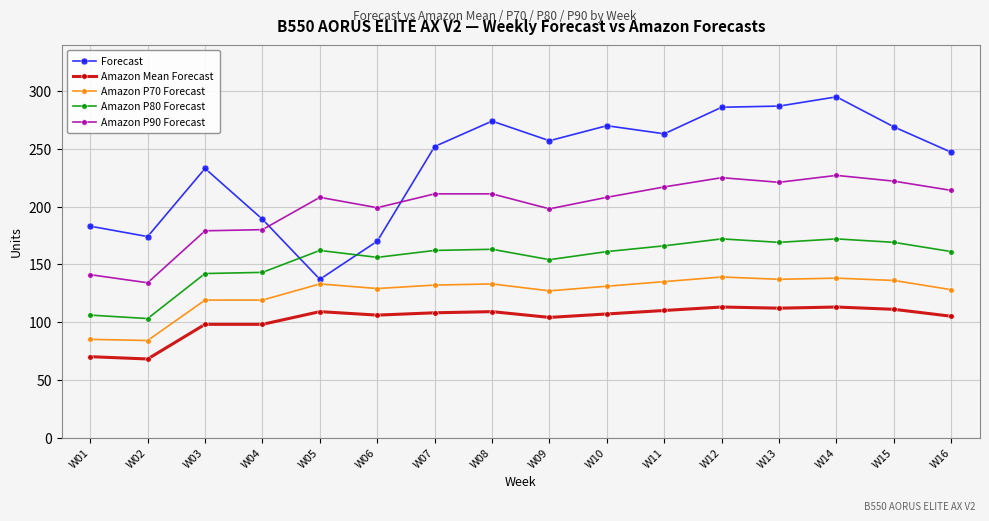

True or false: Amazon P80 Forecast has more than 2 points higher than both neighbors.

True